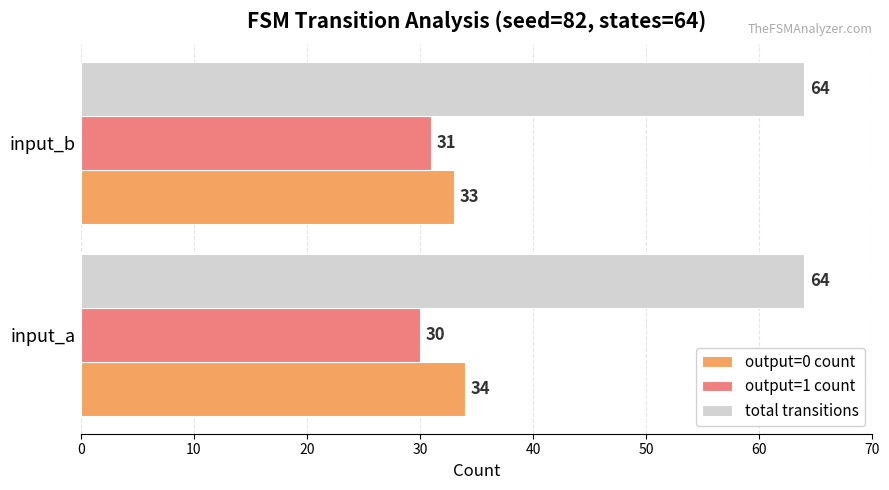

The output=1 count series shows 31 at input_b. True or false?

True